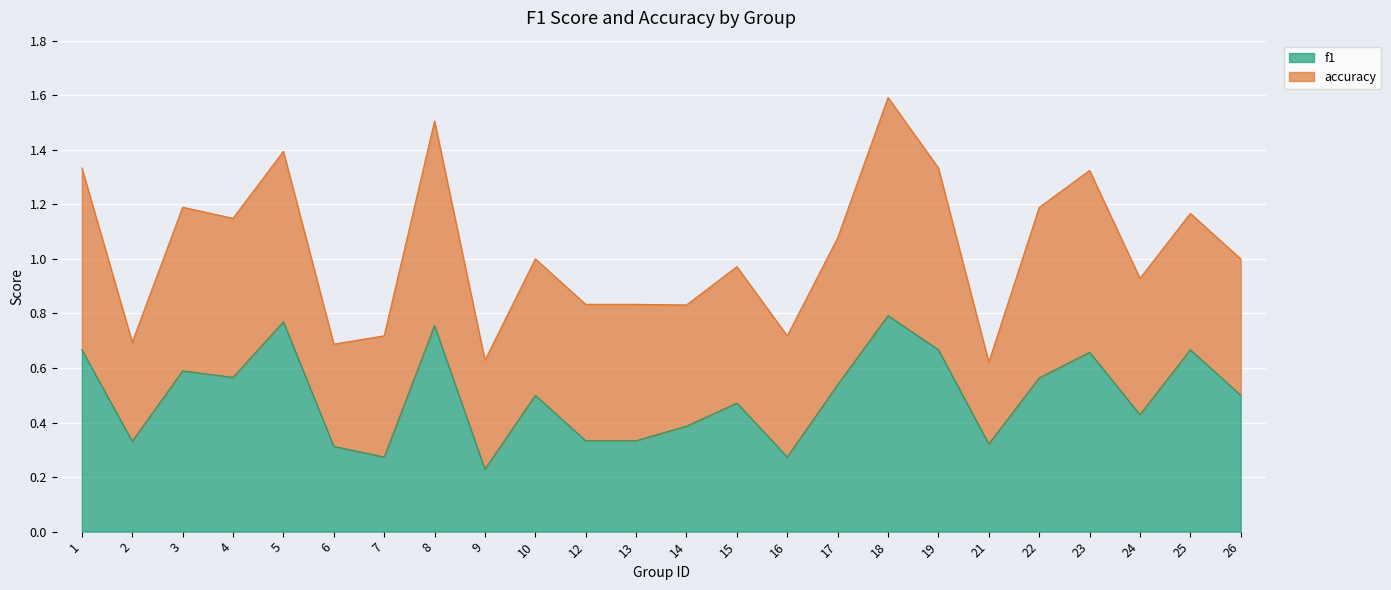

The value of f1 at 18 is 0.8. True or false?

True